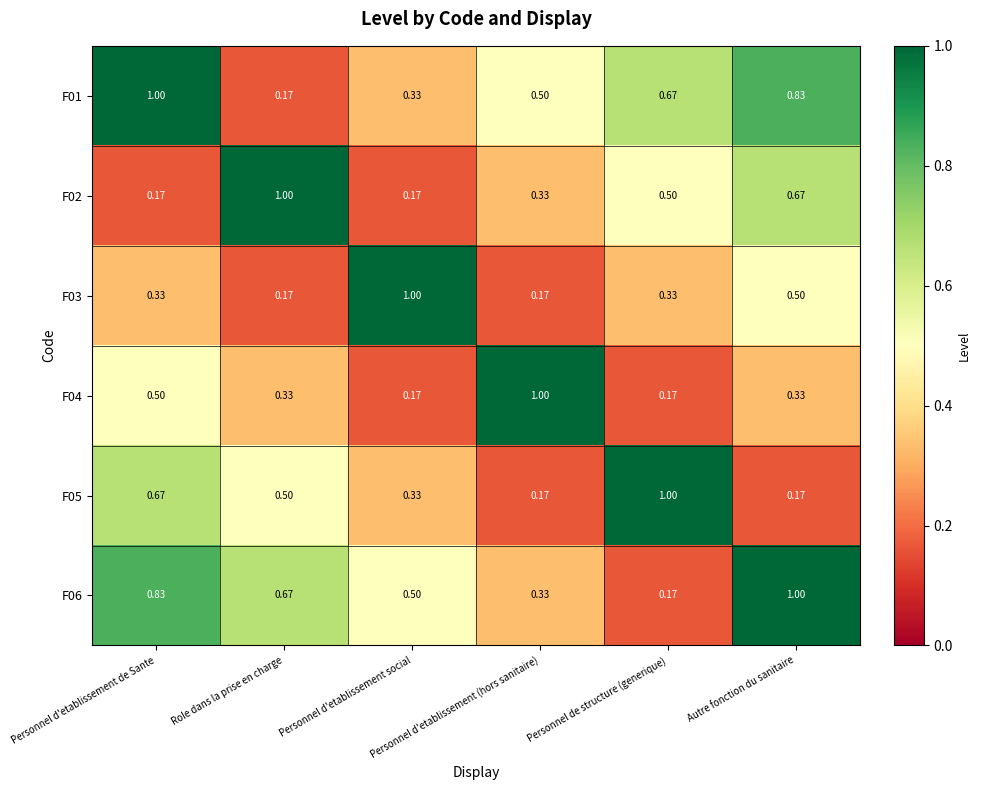

Which series has the largest total across all categories?

F01